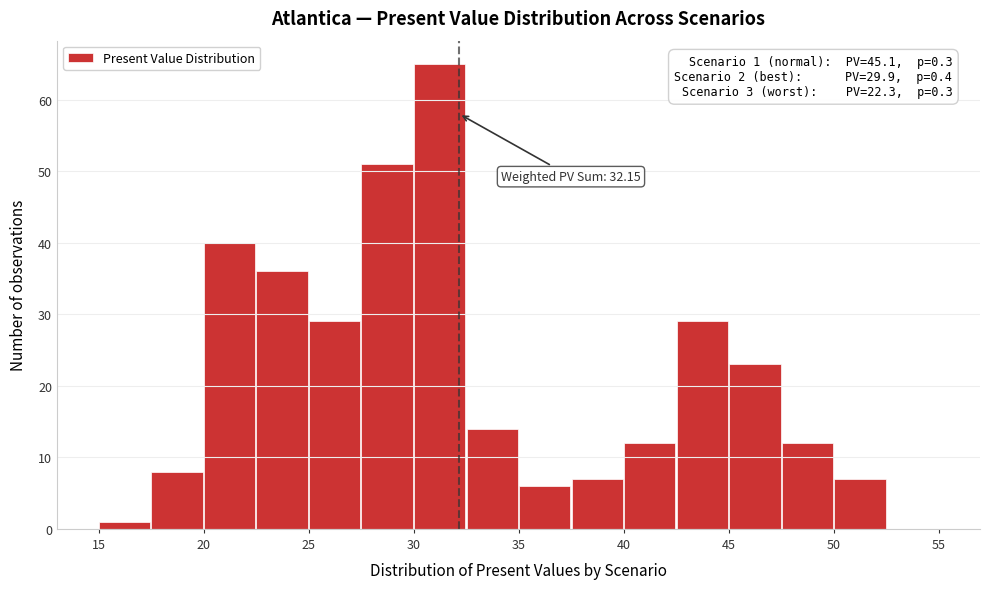

Over which range of the x-axis is the bar tallest?

30.0 to 32.5